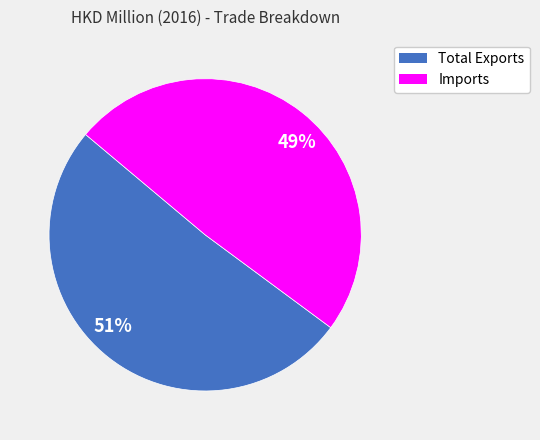

How many slices are in this pie chart?

2